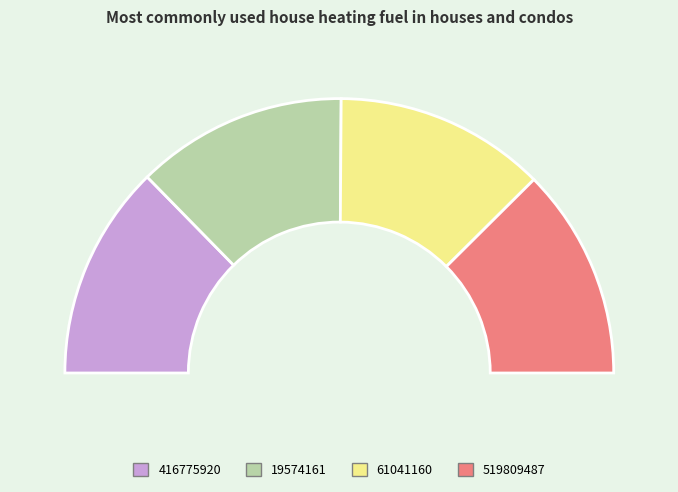

How much of the chart is everything except 19574161?

75.1%